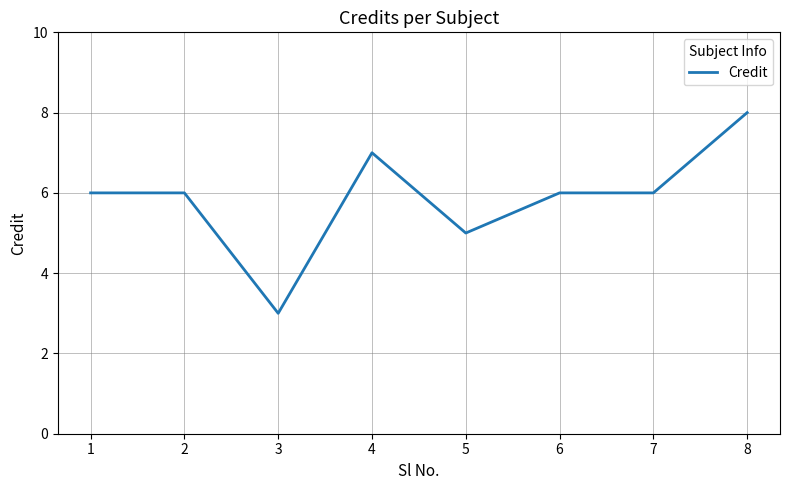

Is it true that the value at 1 is 6?

True